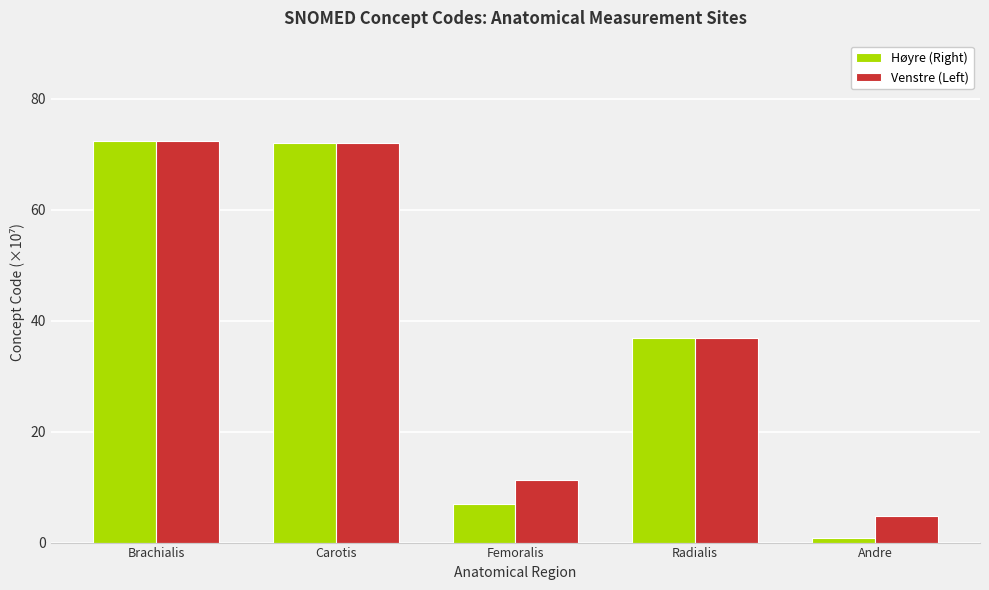

True or false: Venstre (Left) has a value of 6.8 at Femoralis.

False